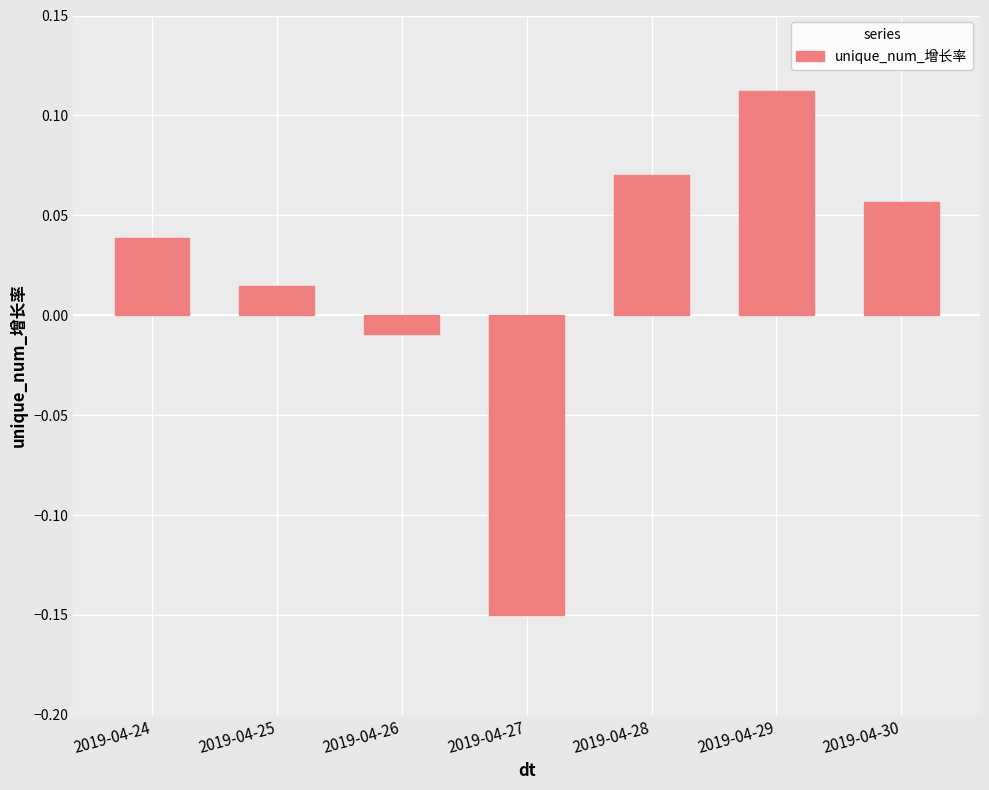

Which label corresponds to the largest value in the chart?

2019-04-29